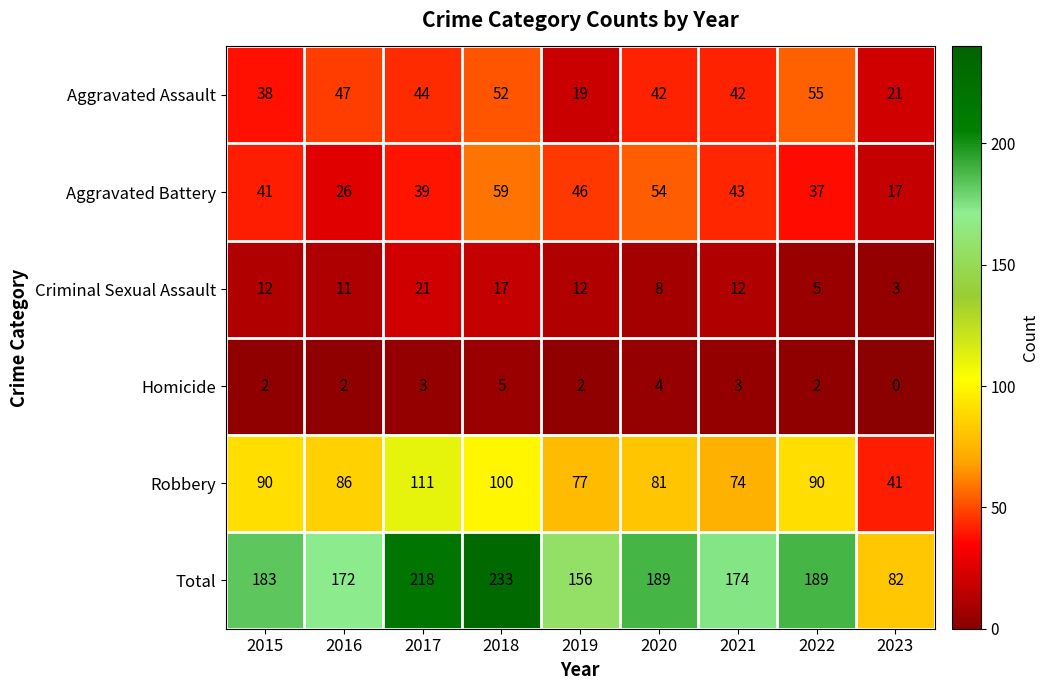

Which series changed the most between 2016 and 2022?

Total